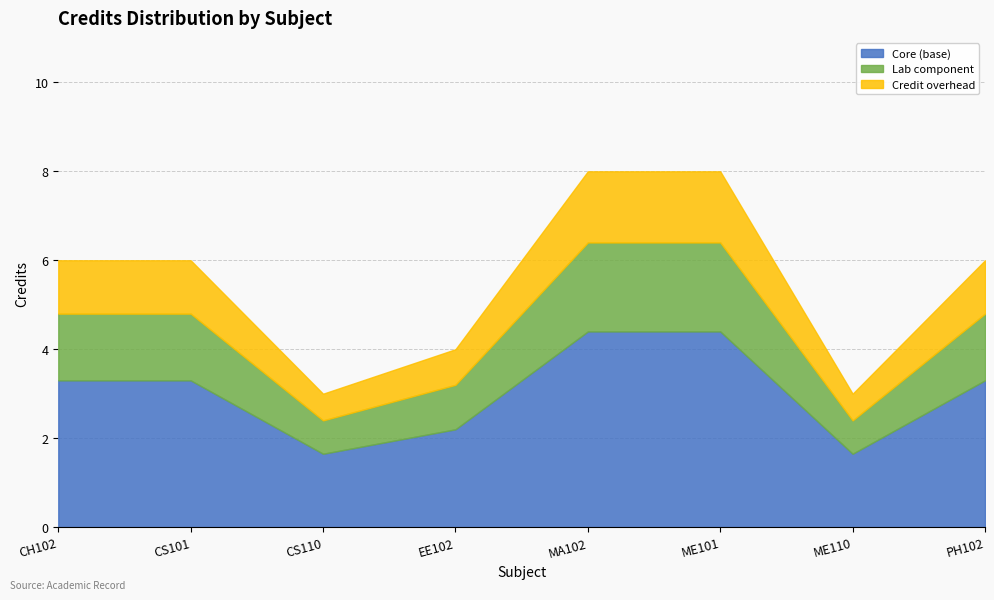

How many values are below 6?

3